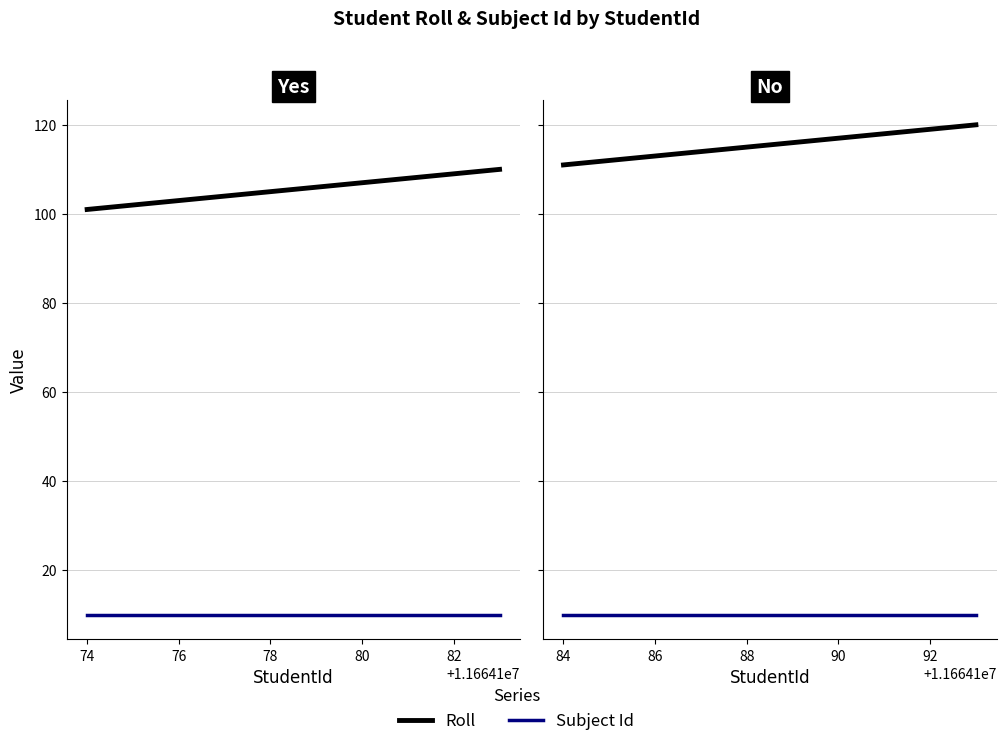

True or false: Roll has more than 1 points higher than both neighbors.

False